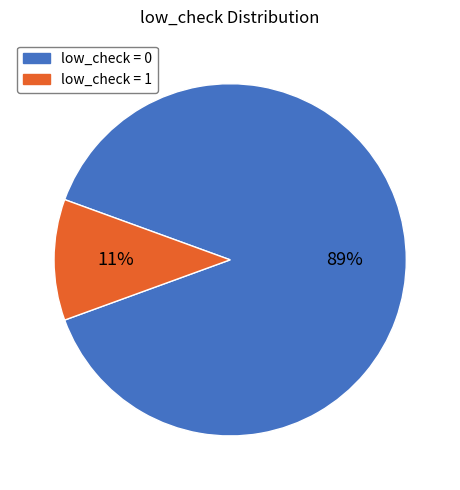

What is the largest slice in the pie chart?

low_check = 0